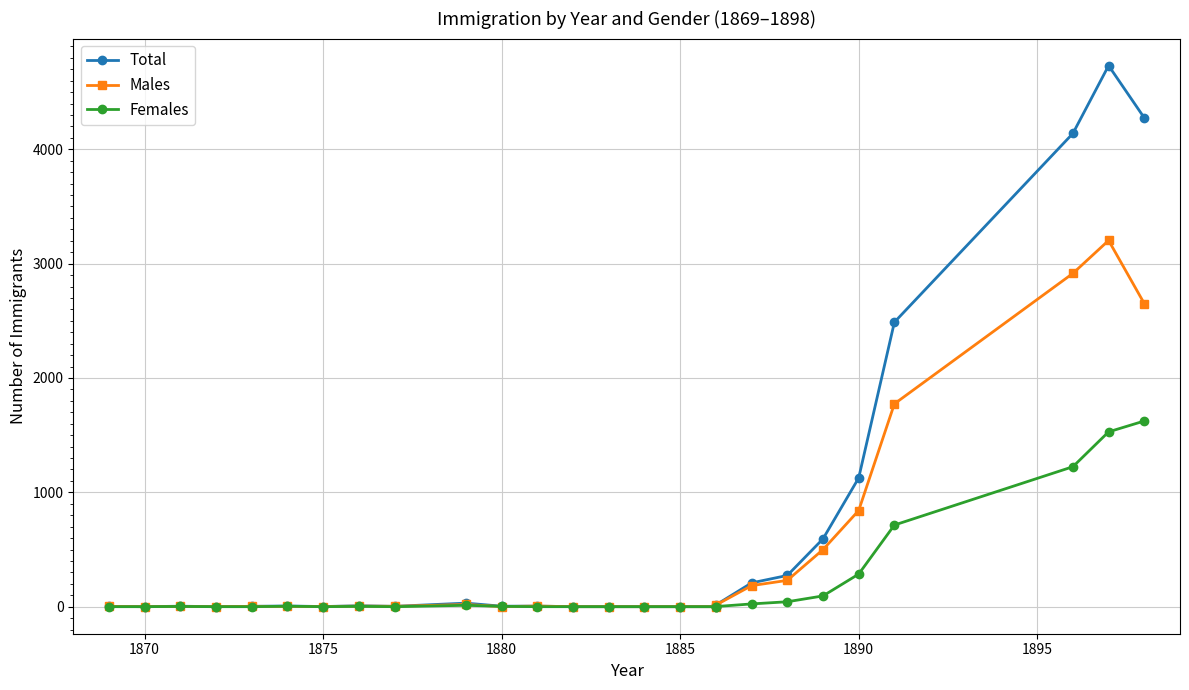

The value of Total at 23 is 6236. True or false?

False